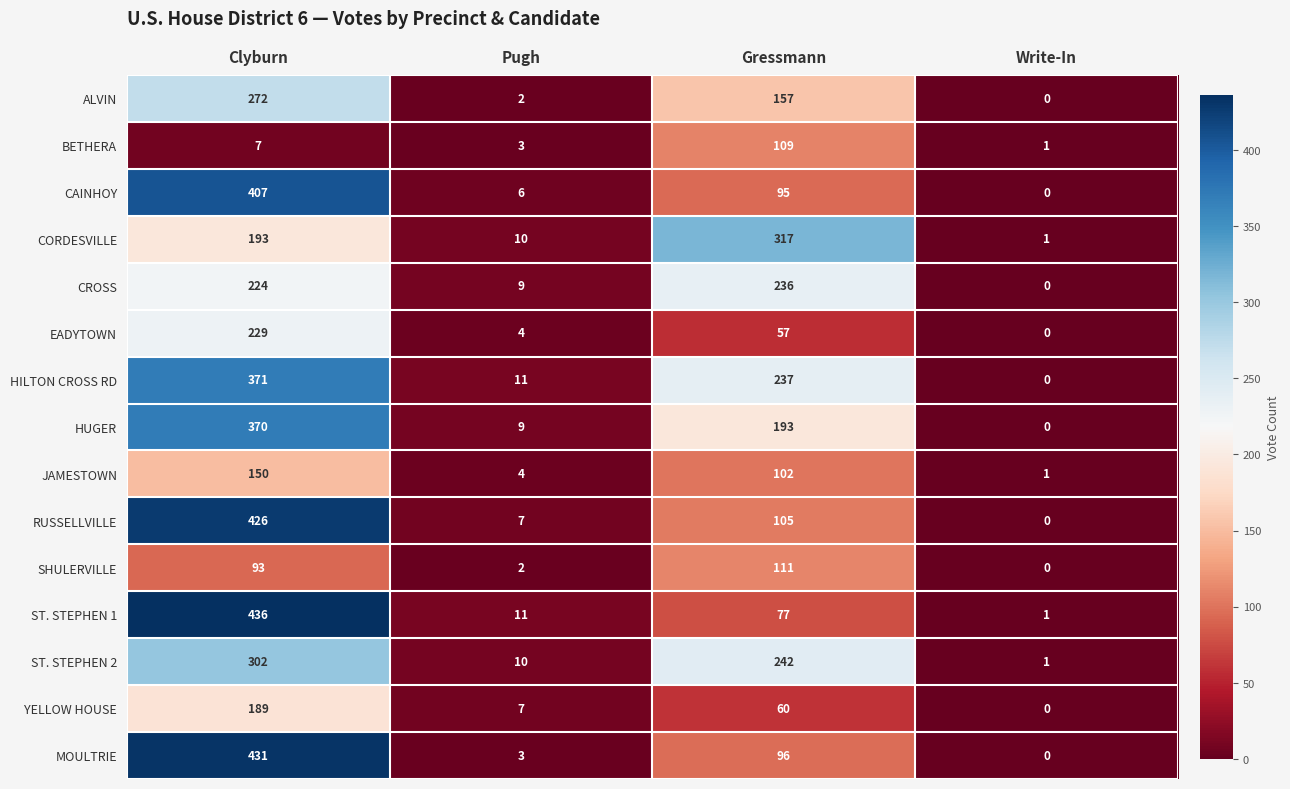

List the labels in order of CAINHOY value, largest first.

Clyburn, Gressmann, Pugh, Write-In